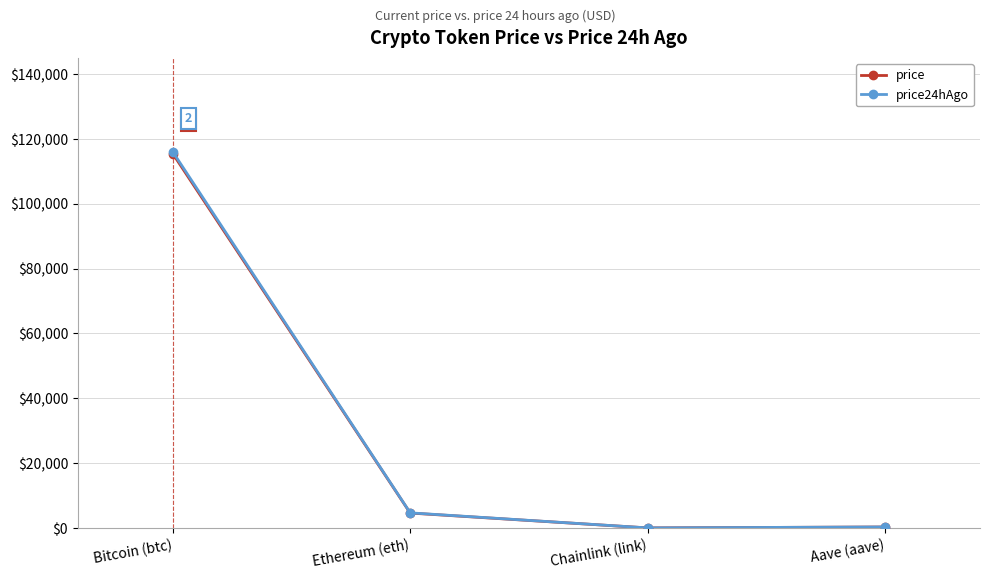

True or false: price24hAgo and price cross at least once.

False